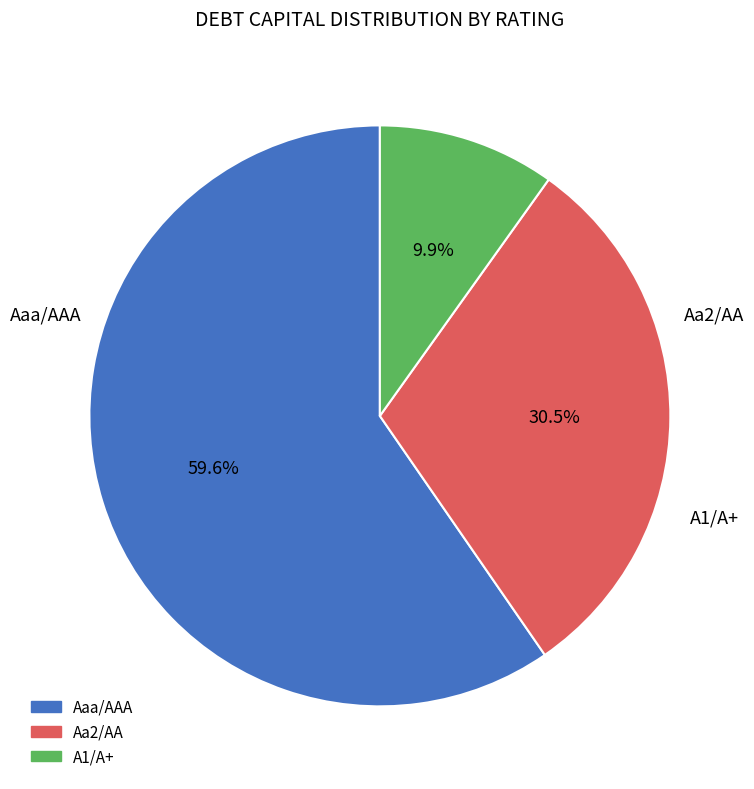

Is there a majority slice in this chart?

Yes